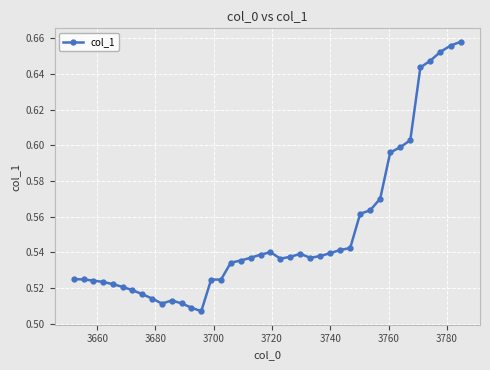

What is the sum of all values?

22.0